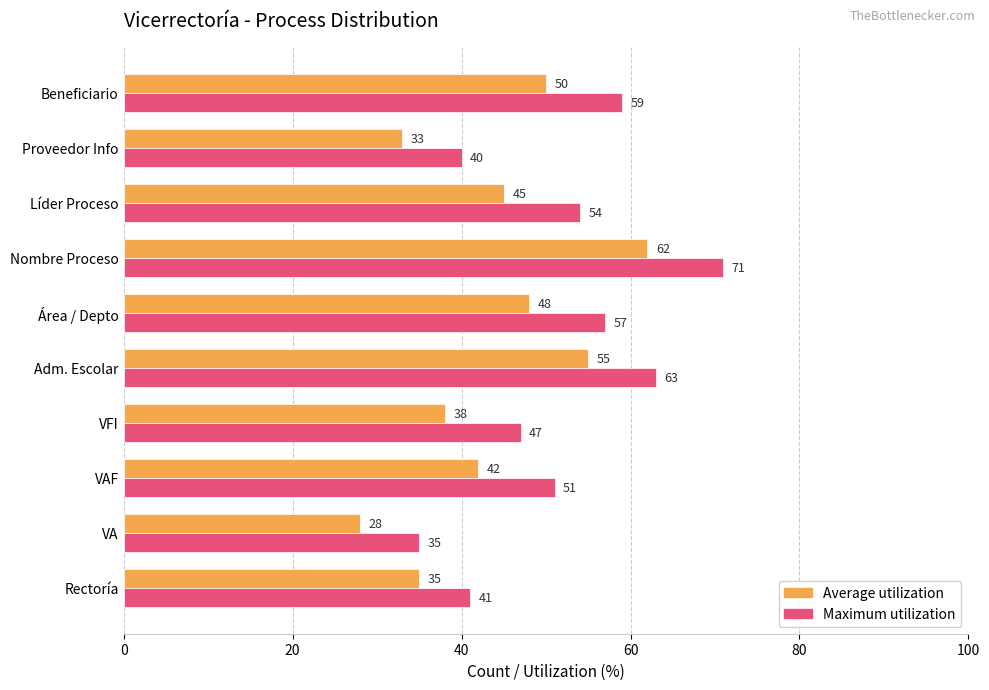

What is the average value of the Maximum utilization series?

52